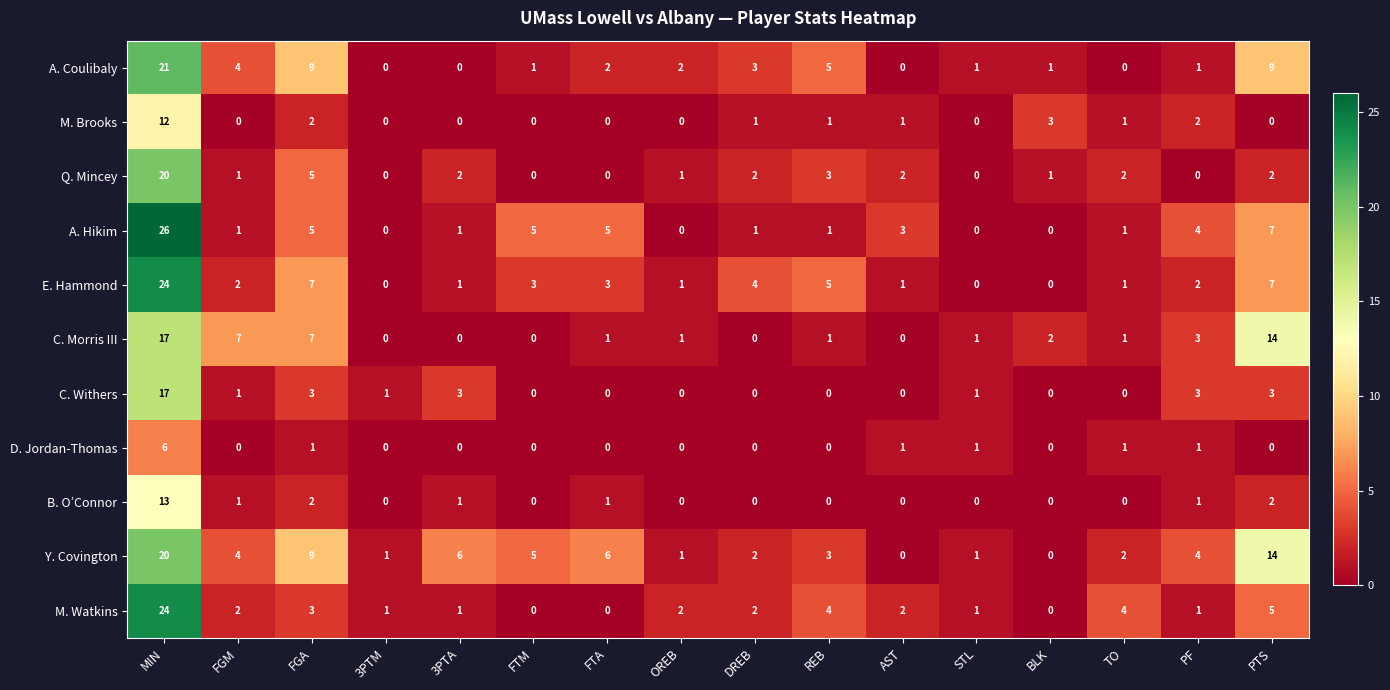

Which label corresponds to the largest value in the chart?

MIN